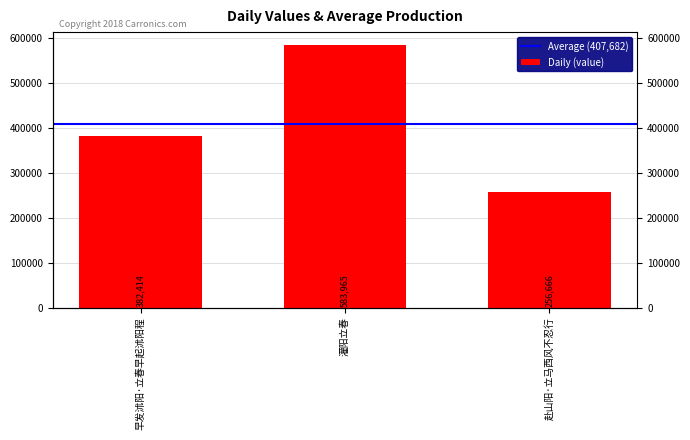

Where is the data nearest to the value 420315?

早发沭阳·立春早起沭阳程